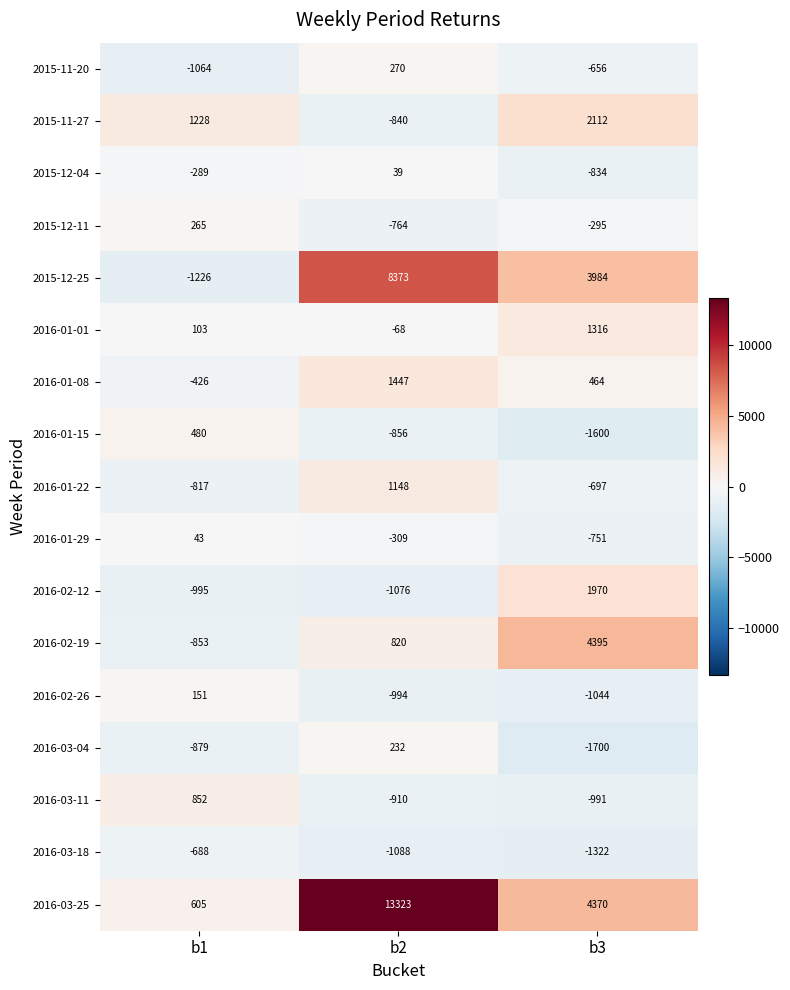

Count the number of categories in the chart.

3